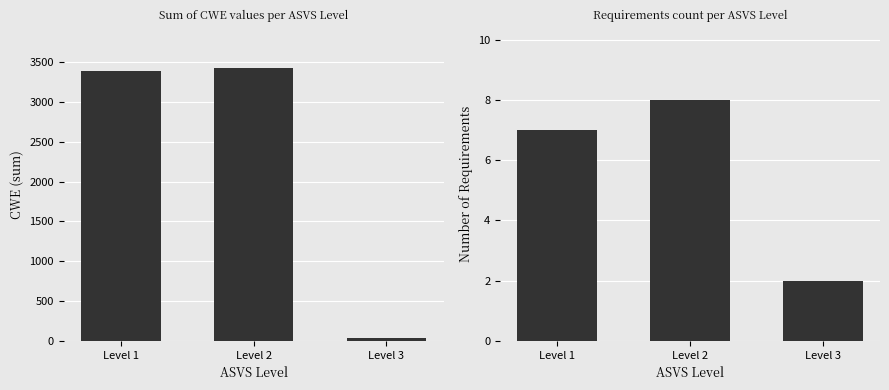

Does the chart contain stacked bars?

No